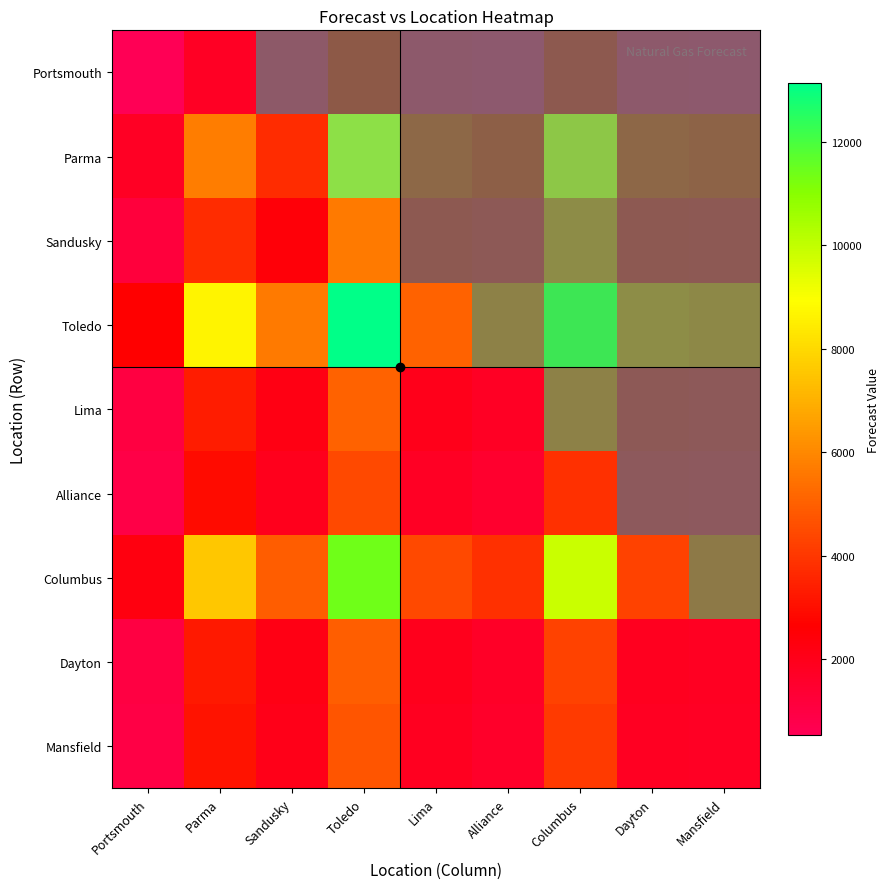

At which label is Alliance closest to 0?

Portsmouth